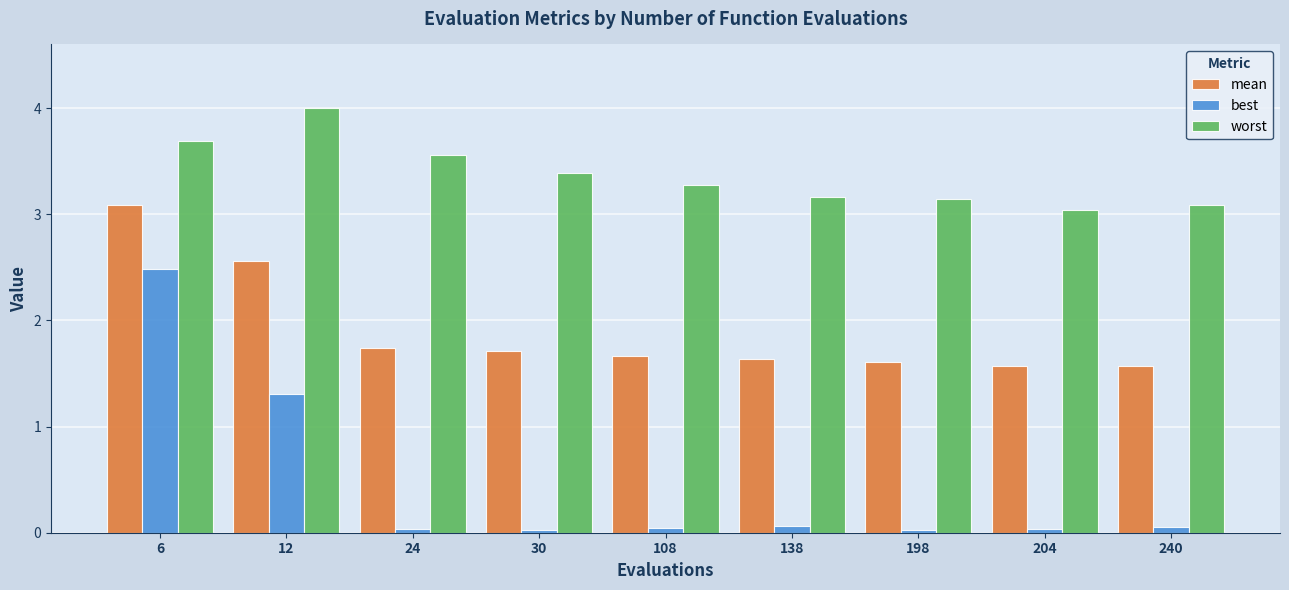

Which series has the widest spread of values?

best